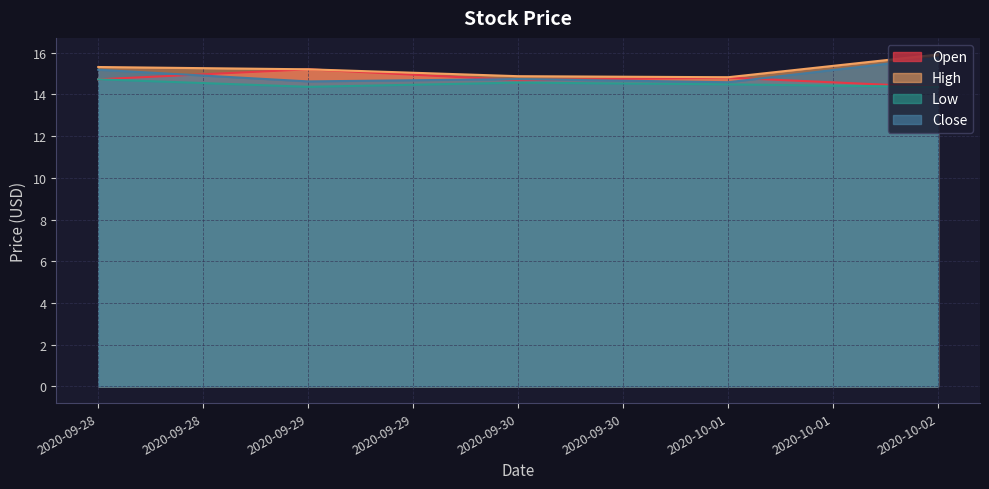

What is the sum of the High values at 2020-09-30 and 2020-10-01?

29.7